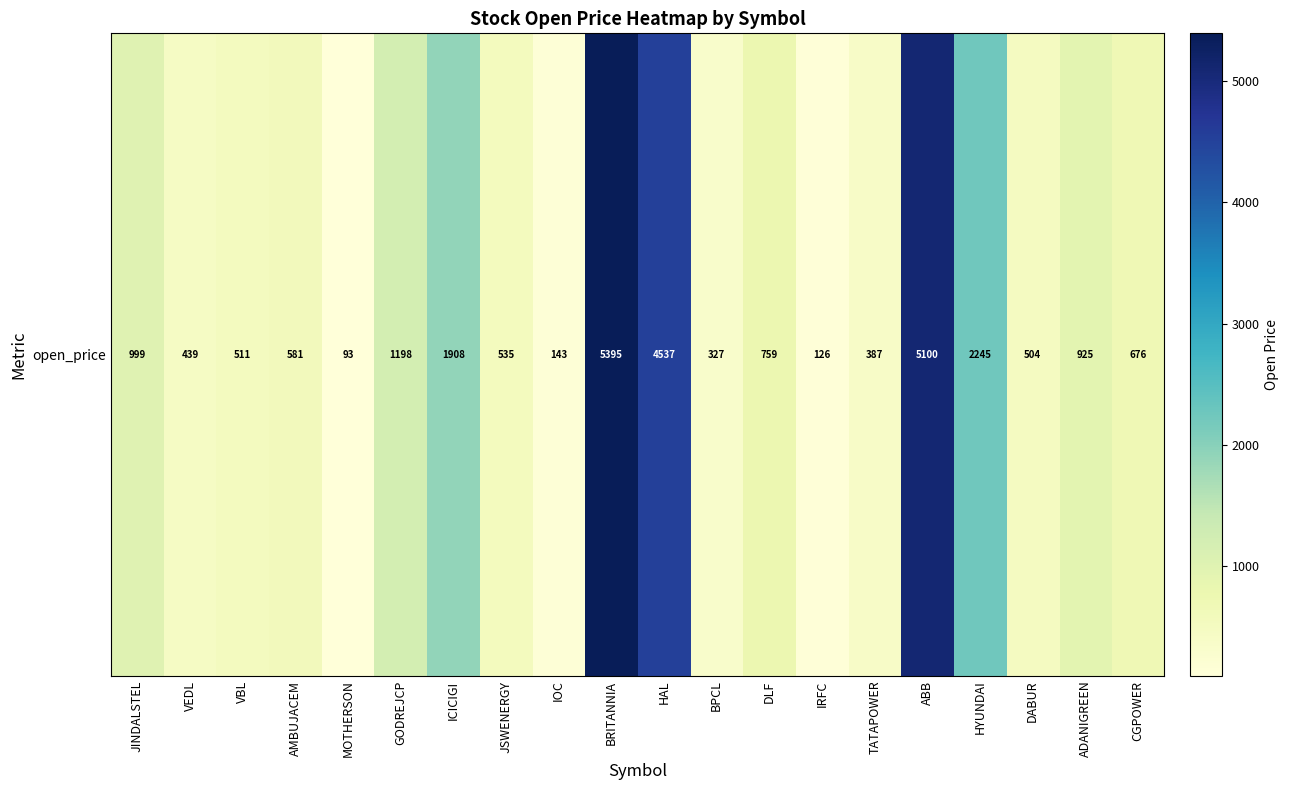

How many series are shown in this chart?

1